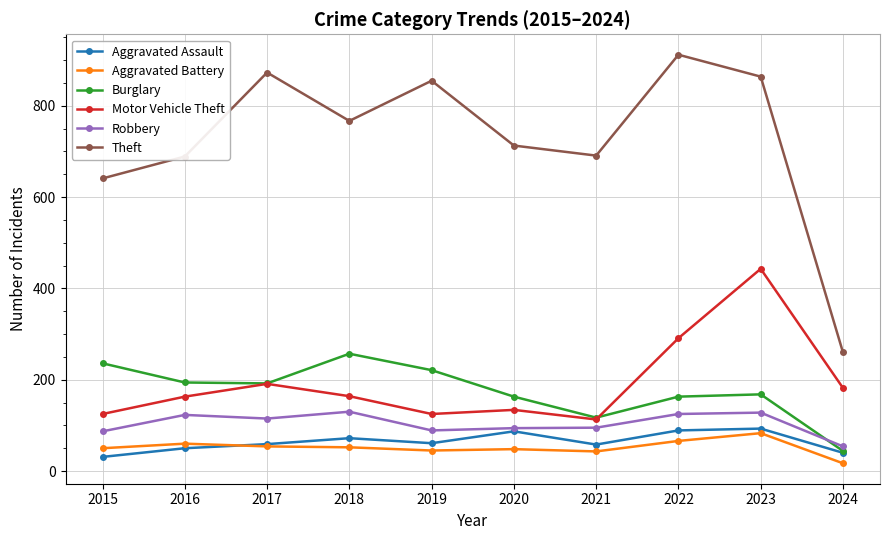

At which label does Theft reach its peak?

2022